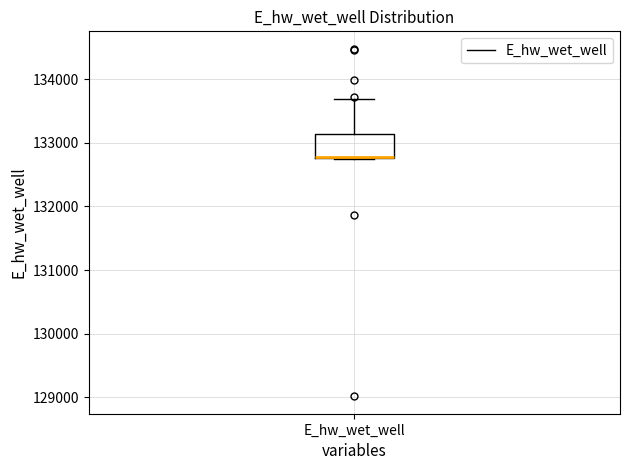

Where is the lower edge of the box for E_hw_wet_well on the y-axis? The values are not printed on the chart, so give them approximately, as read against the axis.

132800